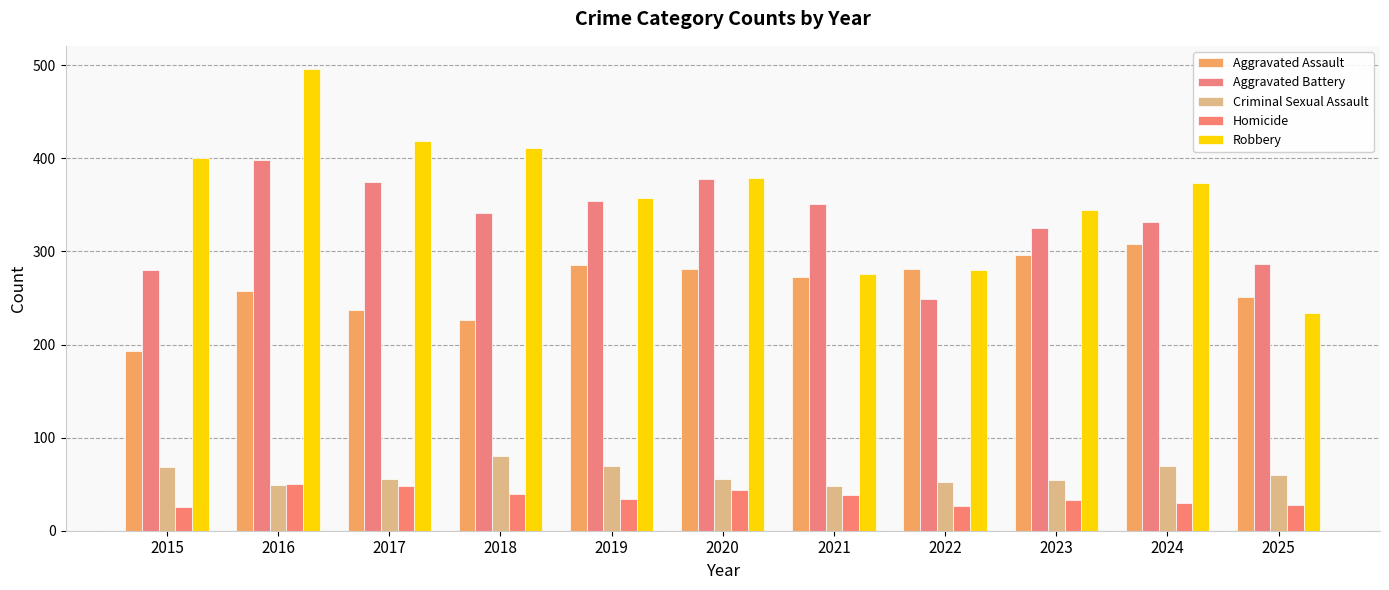

What is the approximate value of Homicide at 2019, to the nearest 5?

35